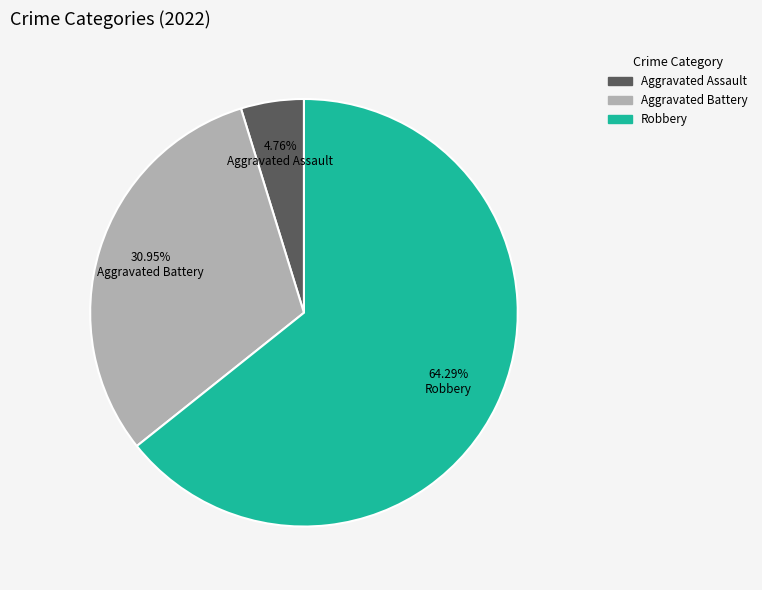

Approximately how many times larger is the value at Robbery compared to Aggravated Battery?

2.1